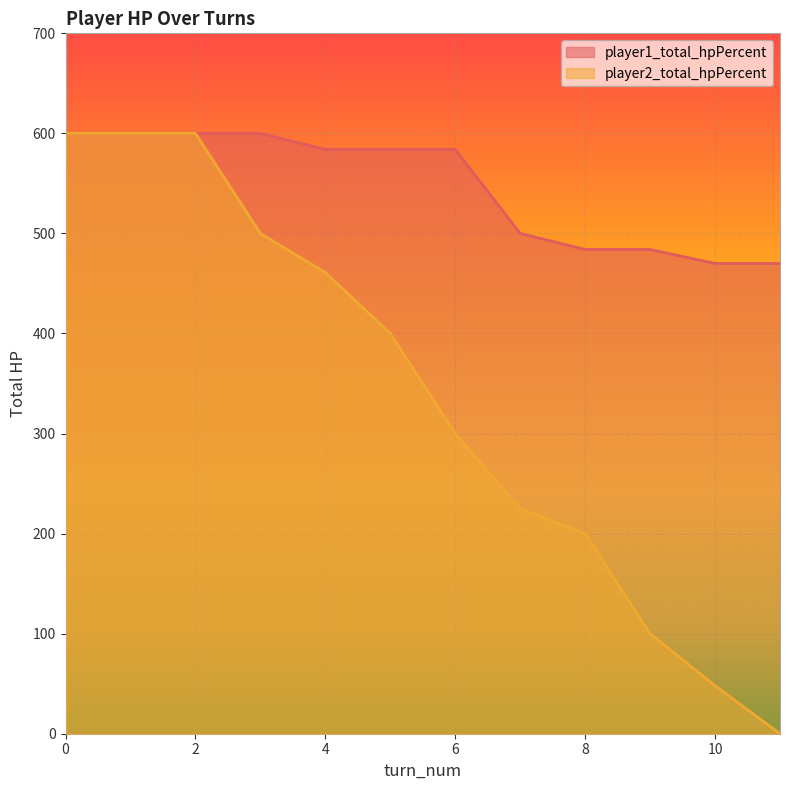

List the series in order of their overall mean, highest first.

player1_total_hpPercent, player2_total_hpPercent